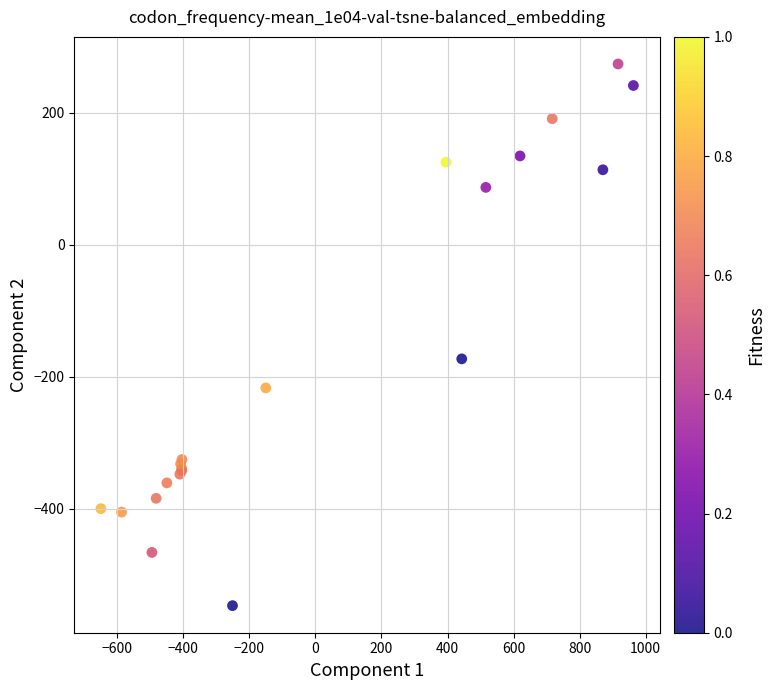

What Y value in the scatter plot is closest to -136?

-173.1